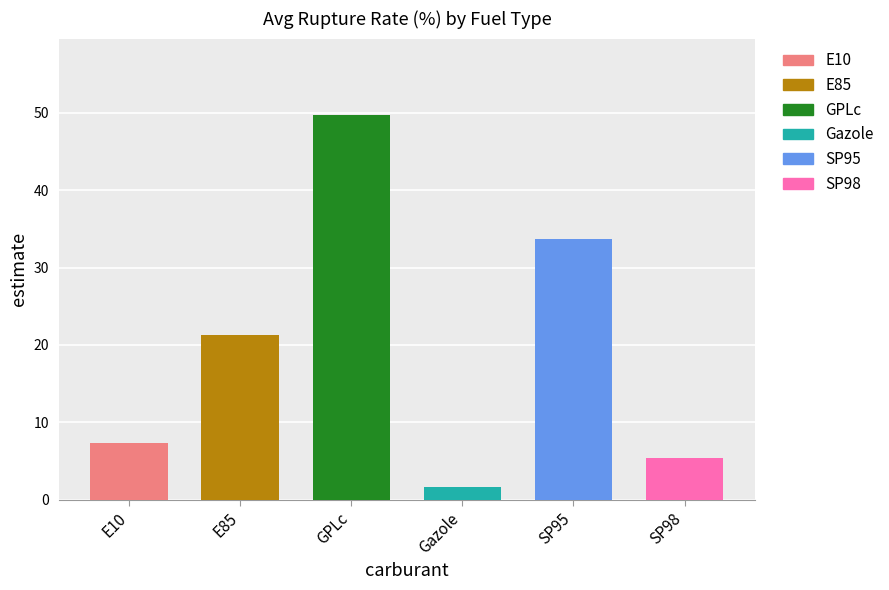

Read the Gazole value at Hauts-de-France.

1.6